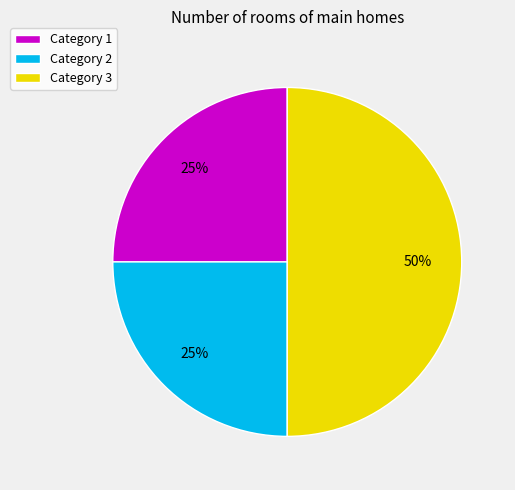

Which slice is the largest?

Category 3